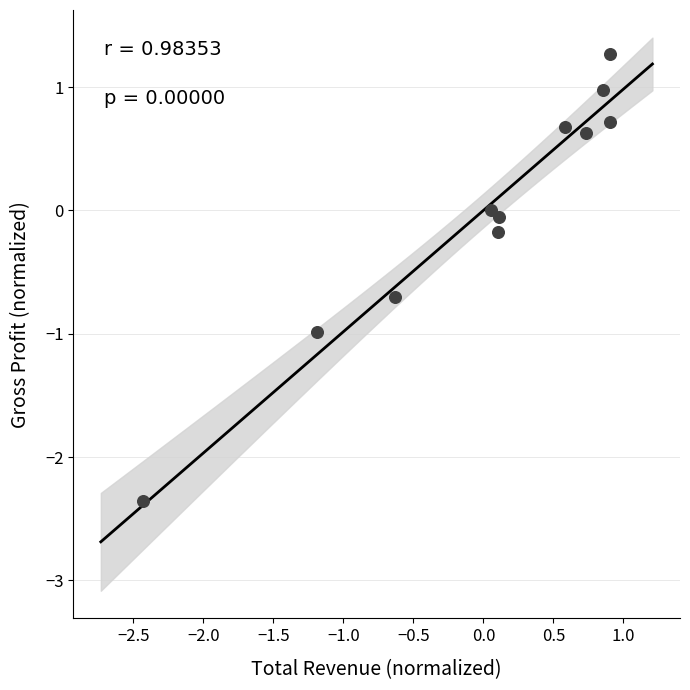

What is the range of X values (max minus min)?

3.3